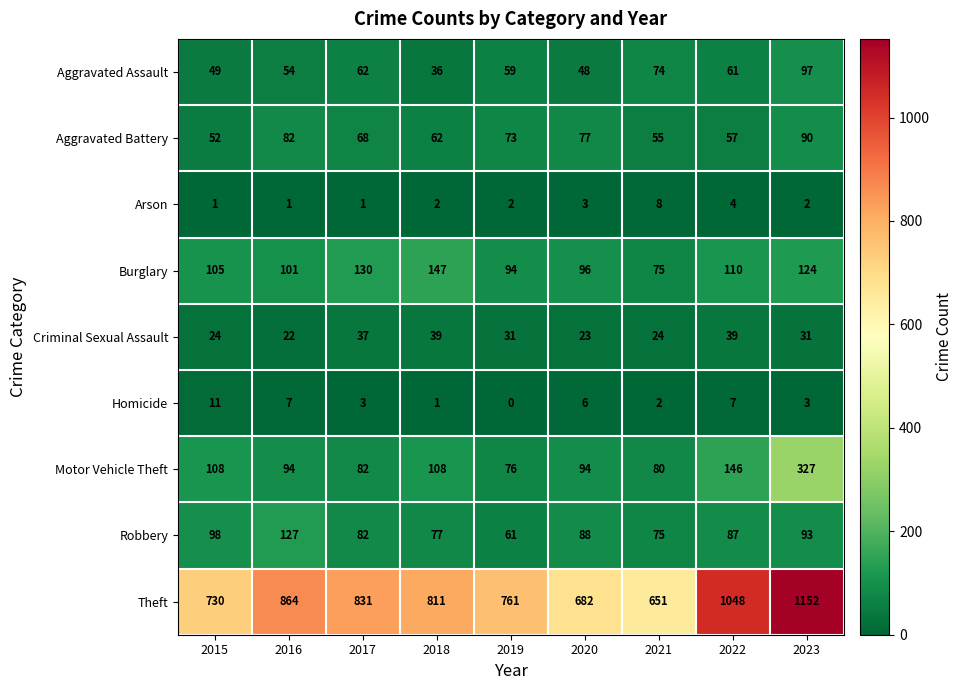

The Homicide series shows 3 at 2023. True or false?

True